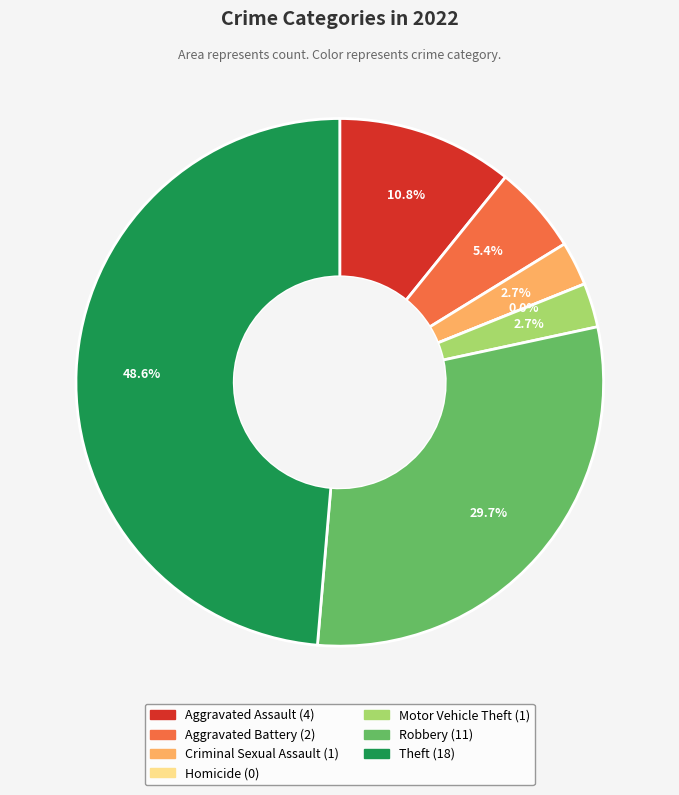

True or false: Robbery accounts for 30% of the total.

True